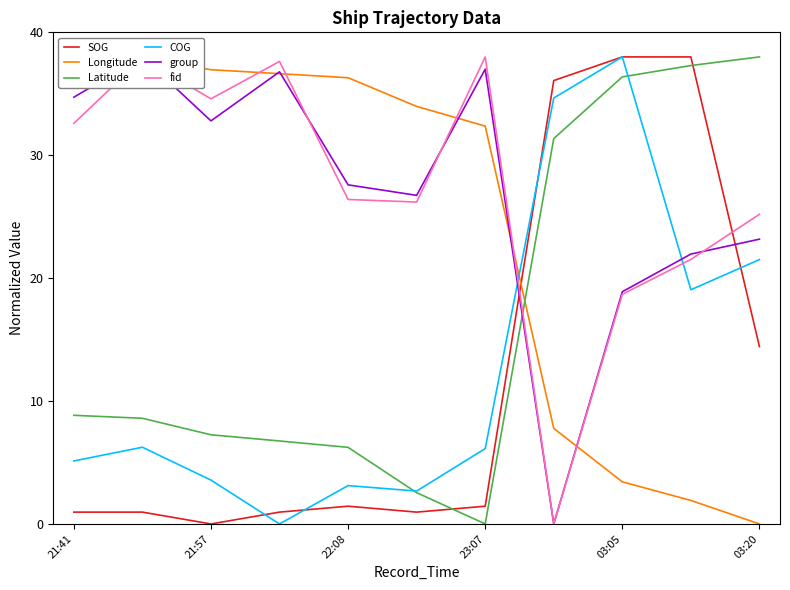

Is it true that fid equals 32.6 at 21:41?

True